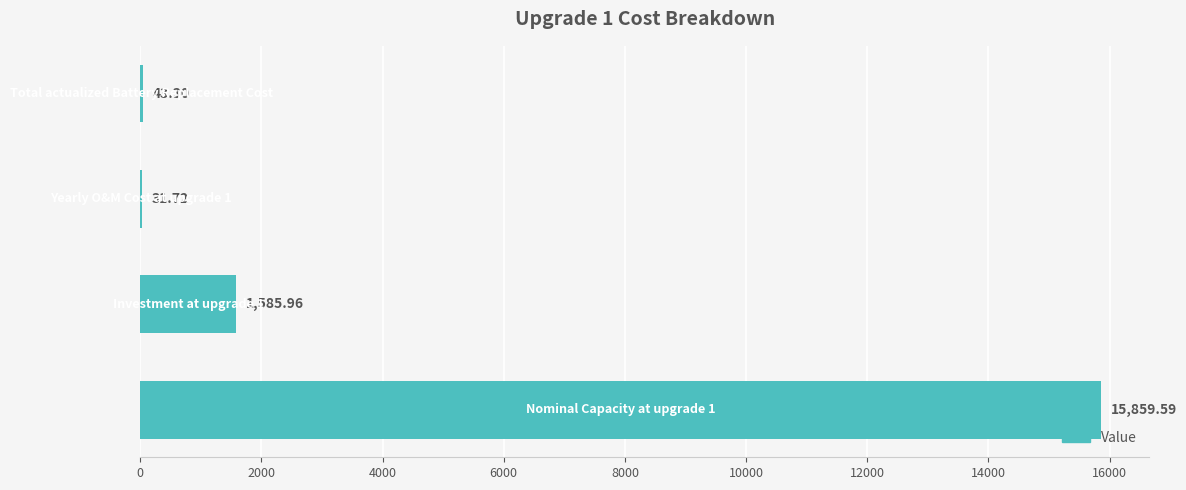

What is the sum of all values?

17520.6